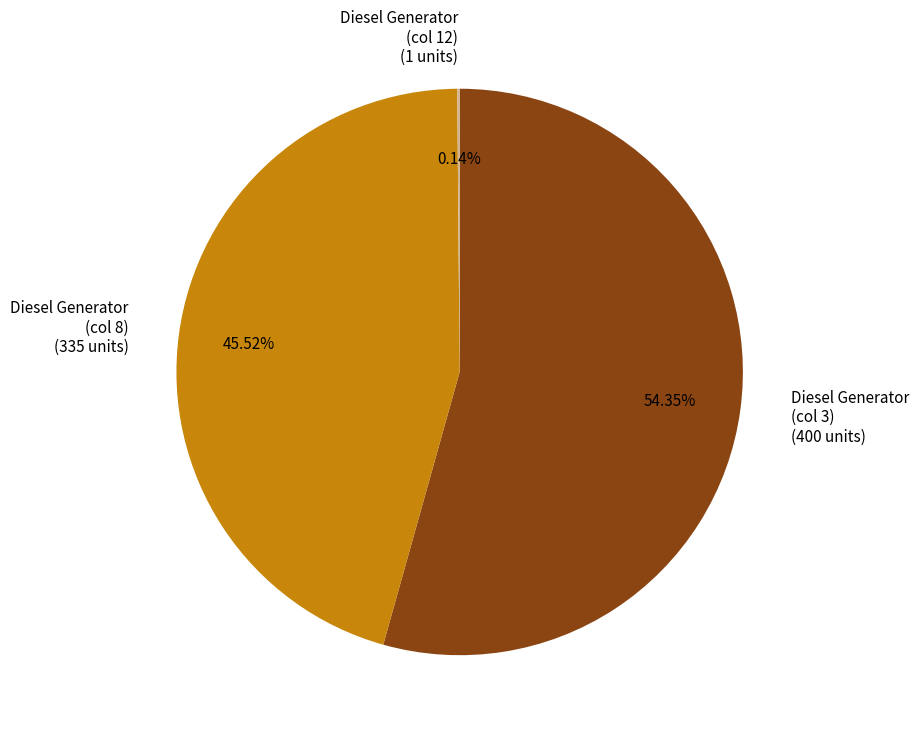

To the nearest percent, what is the difference between the largest and smallest slice percentages?

54%